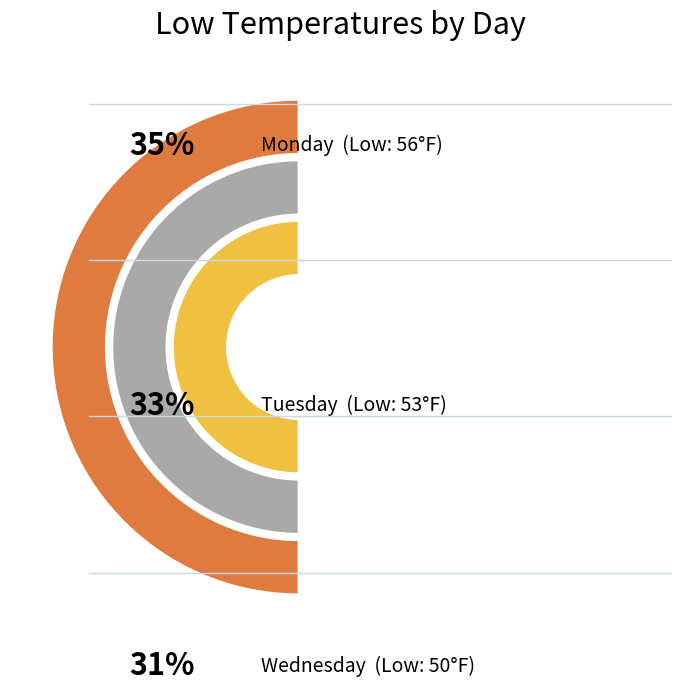

What is the total percentage of Tuesday and Wednesday?

64.8%